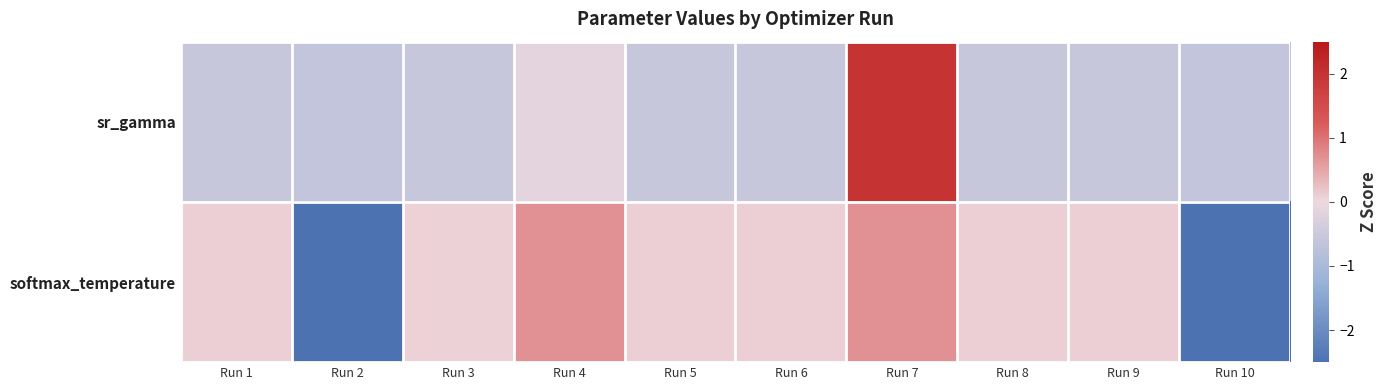

What is the total value across all series at Run 5?

-0.5